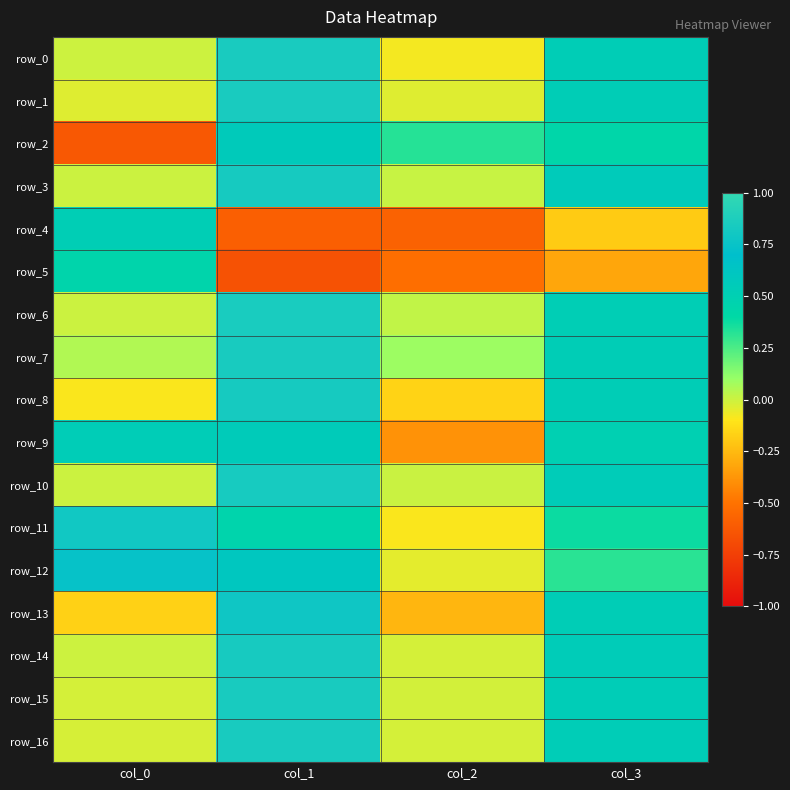

Which has a higher value, col_3 or col_2?

col_3